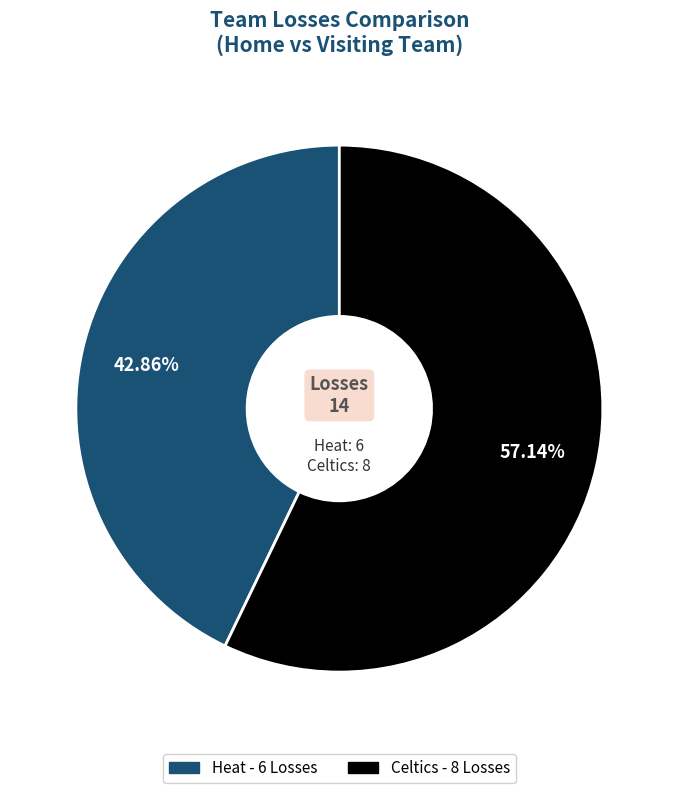

To the nearest percent, what is the difference between the Celtics and Heat slice percentages?

14%